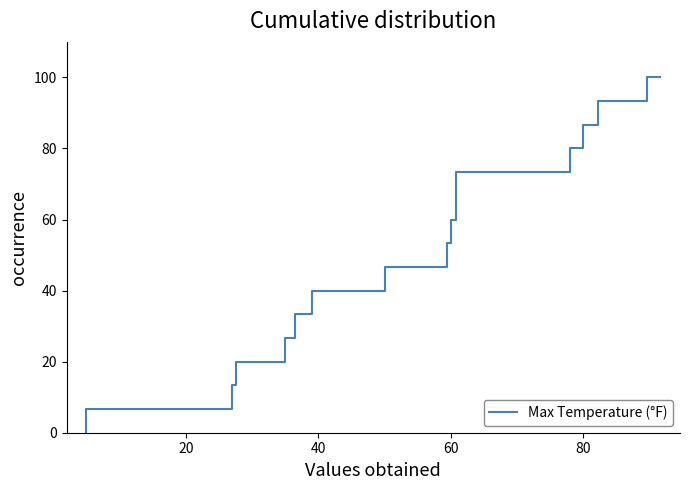

How many distinct data groups are displayed?

1